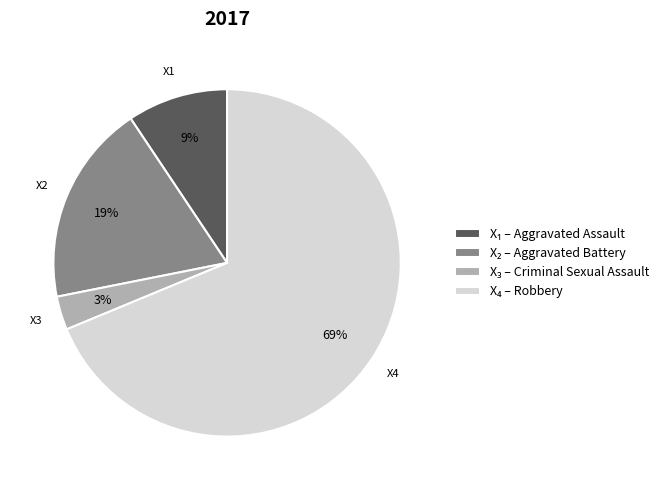

To the nearest percent, what is the average slice percentage?

25%